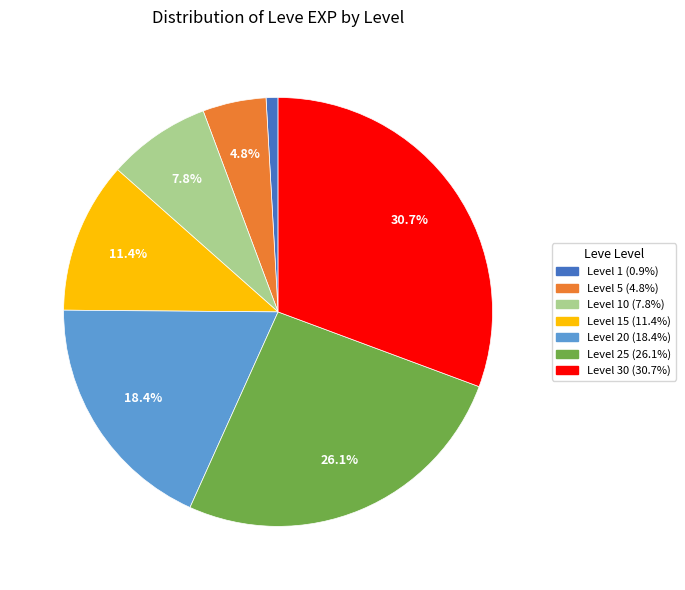

Does any single category account for the majority?

No